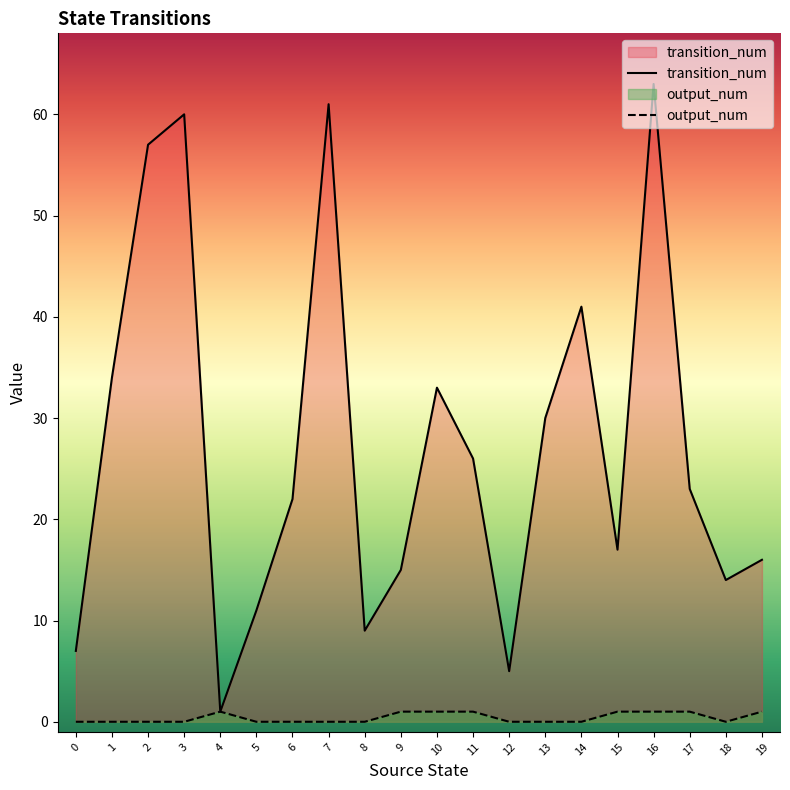

Reading left to right, extract all data points from this chart.

transition_num: 7	34	57	60	1	11	22	61	9	15	33	26	5	30	41	17	63	23	14	16
output_num: 0	0	0	0	1	0	0	0	0	1	1	1	0	0	0	1	1	1	0	1